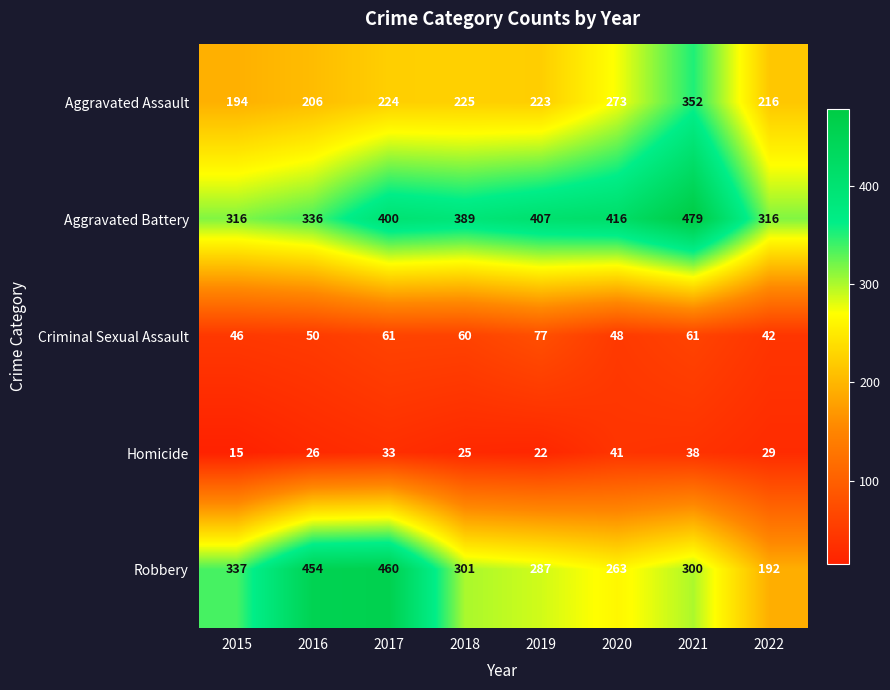

At which label does Homicide reach its minimum?

2015